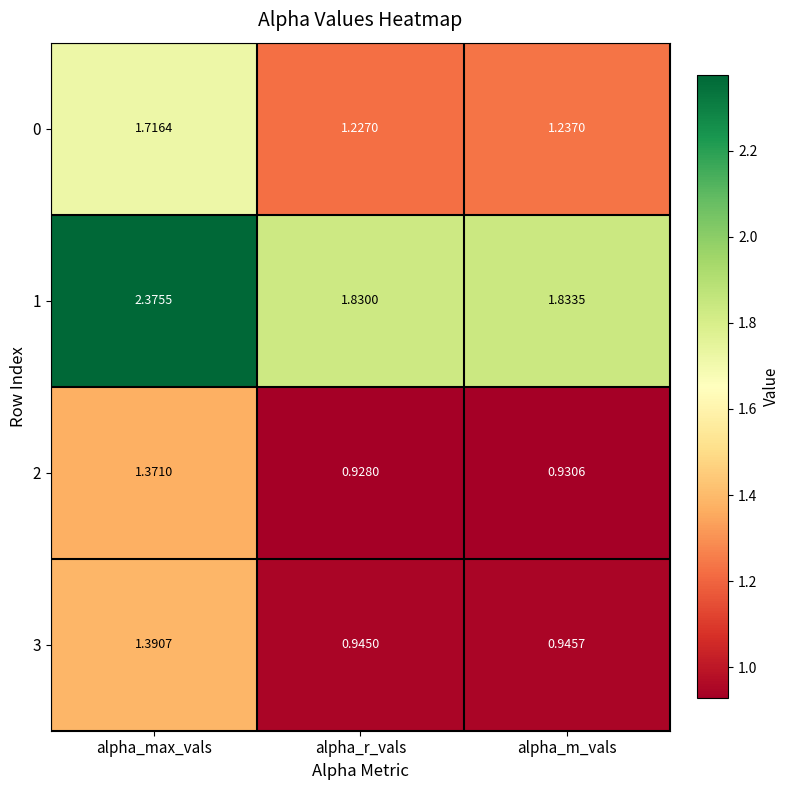

Between alpha_r_vals and alpha_m_vals, which series saw the biggest shift?

0